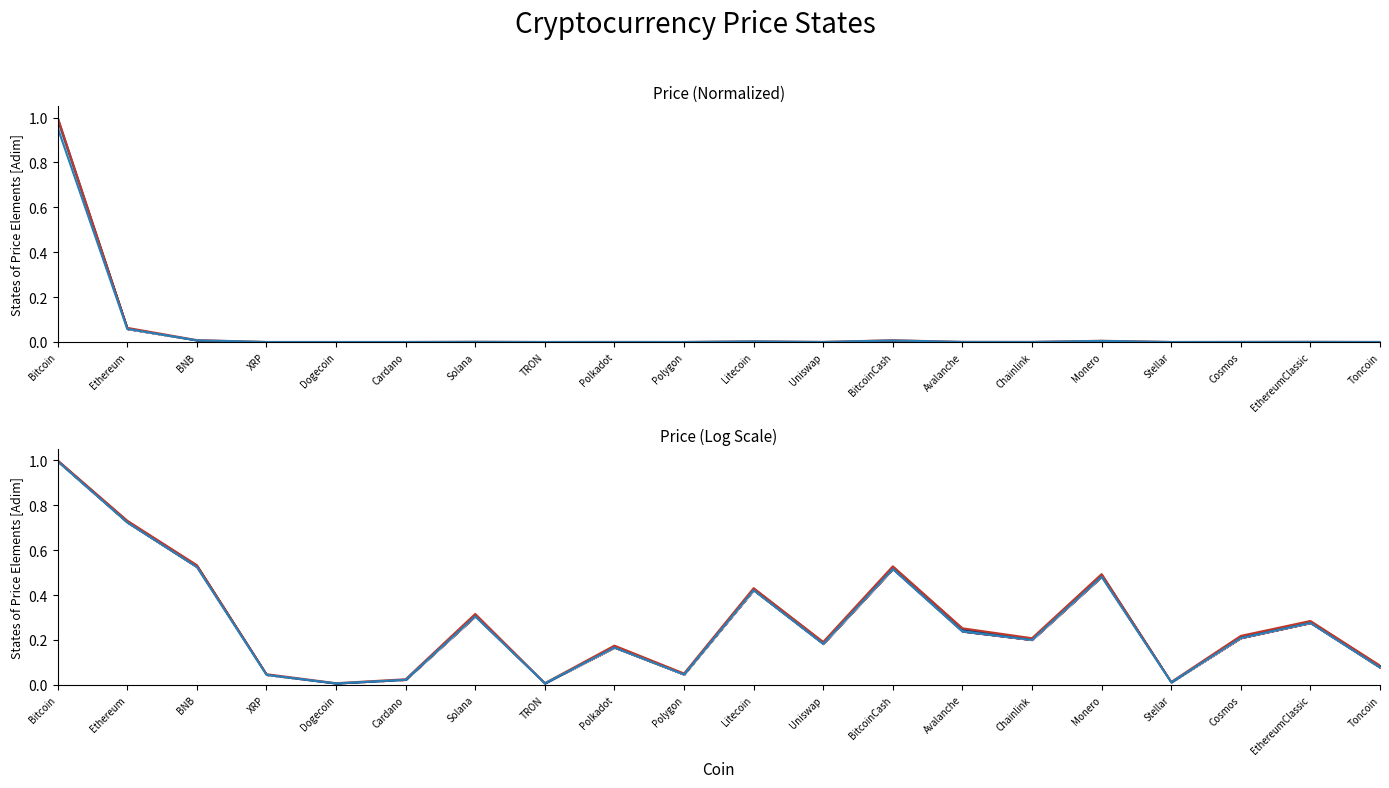

True or false: Price High and Price Low cross at least once.

False